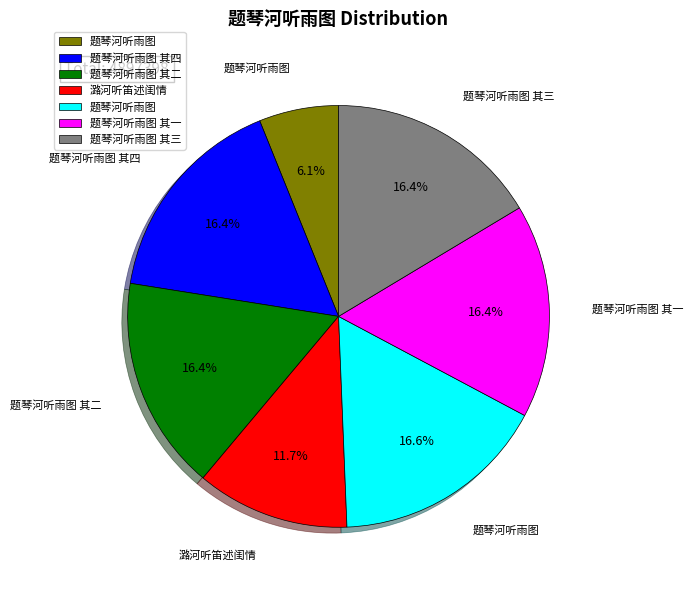

Does any single category account for the majority?

No